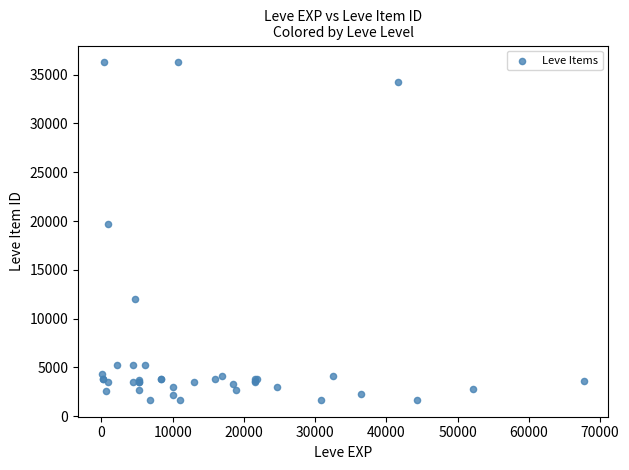

What Y value in the scatter plot is closest to 18967?

19744